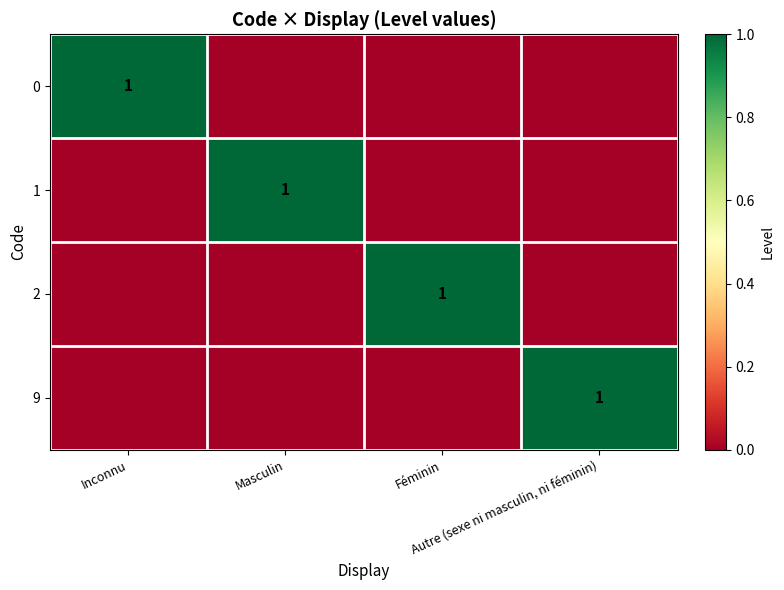

Which series changed the most between Masculin and Féminin?

1